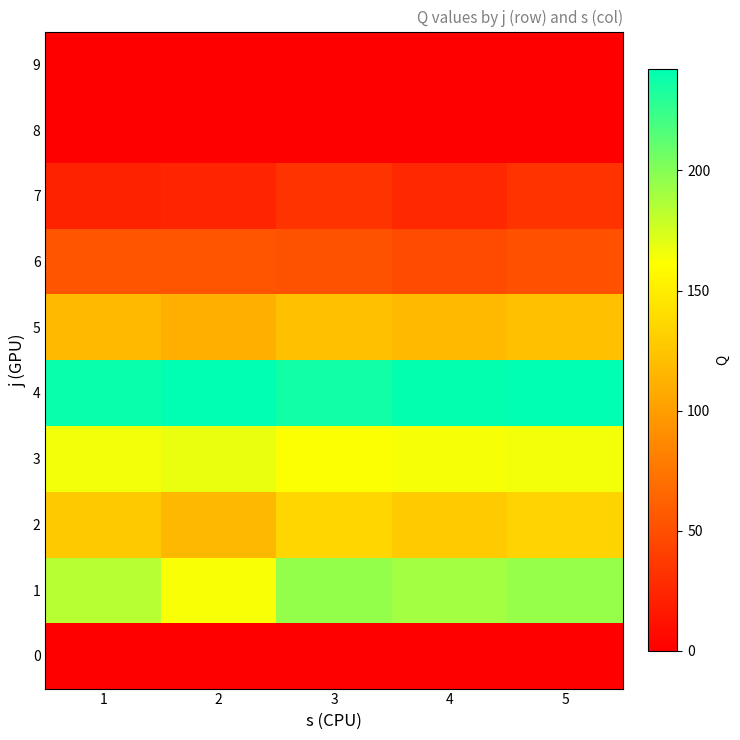

Reading left to right, extract all data points from this chart.

0: 1=0.0	2=0.0	3=0.0	4=0.0	5=0.0
1: 1=183.6	2=163.0	3=195.7	4=190.7	5=194.4
2: 1=127.3	2=117.0	3=136.0	4=128.2	5=134.1
3: 1=164.6	2=167.8	3=162.1	4=164.0	5=164.9
4: 1=238.8	2=242.1	3=235.9	4=241.0	5=241.3
5: 1=117.6	2=111.3	3=121.7	4=117.5	5=121.4
6: 1=53.2	2=54.6	3=52.1	4=47.9	5=51.6
7: 1=22.3	2=23.8	3=32.5	4=25.5	5=32.8
8: 1=0.0	2=0.0	3=0.0	4=0.0	5=0.0
9: 1=0.0	2=0.0	3=0.0	4=0.0	5=0.0